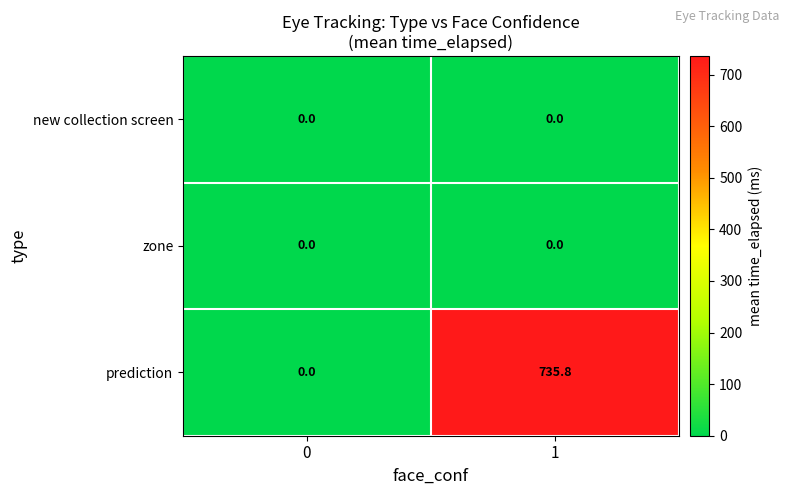

Which series has the largest total across all categories?

prediction